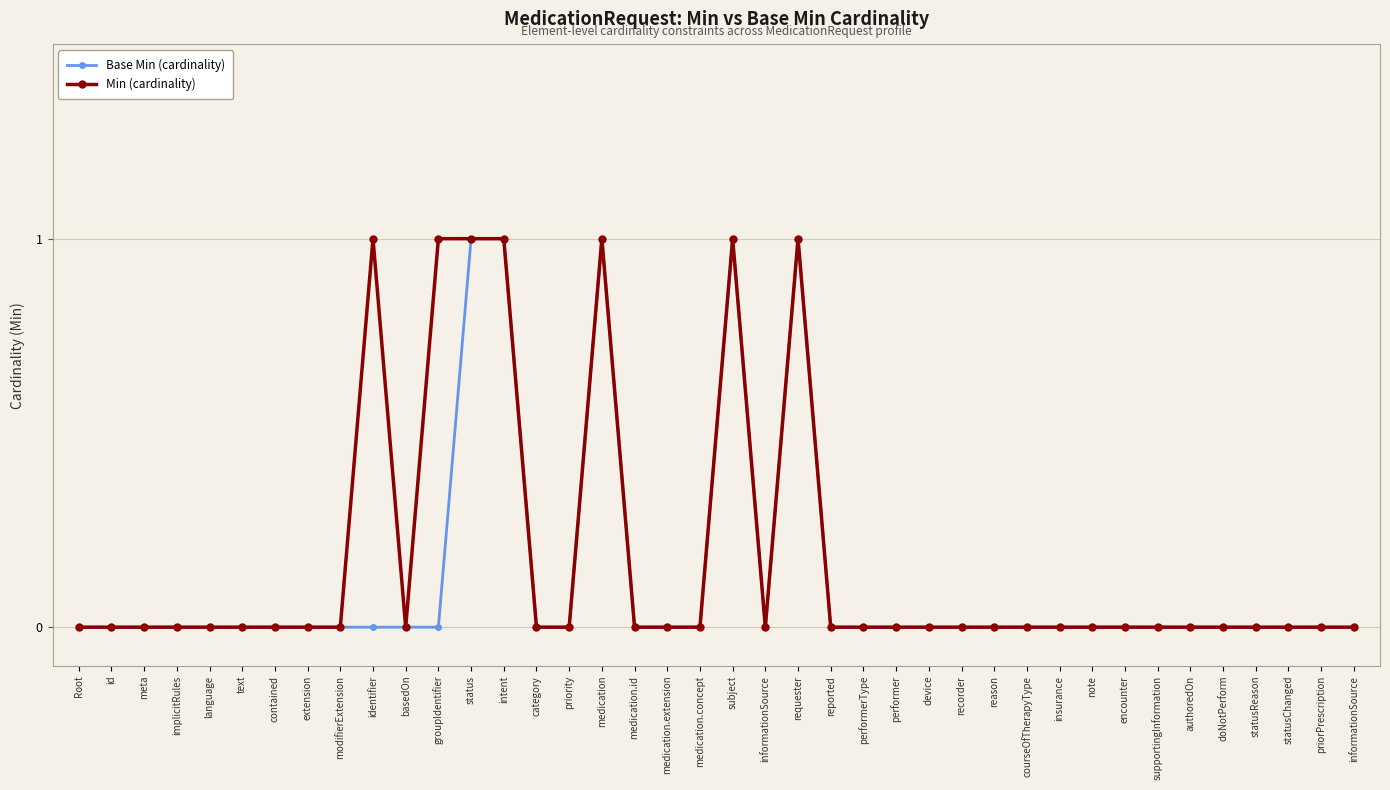

The Min (cardinality) series shows -1 at language. True or false?

False